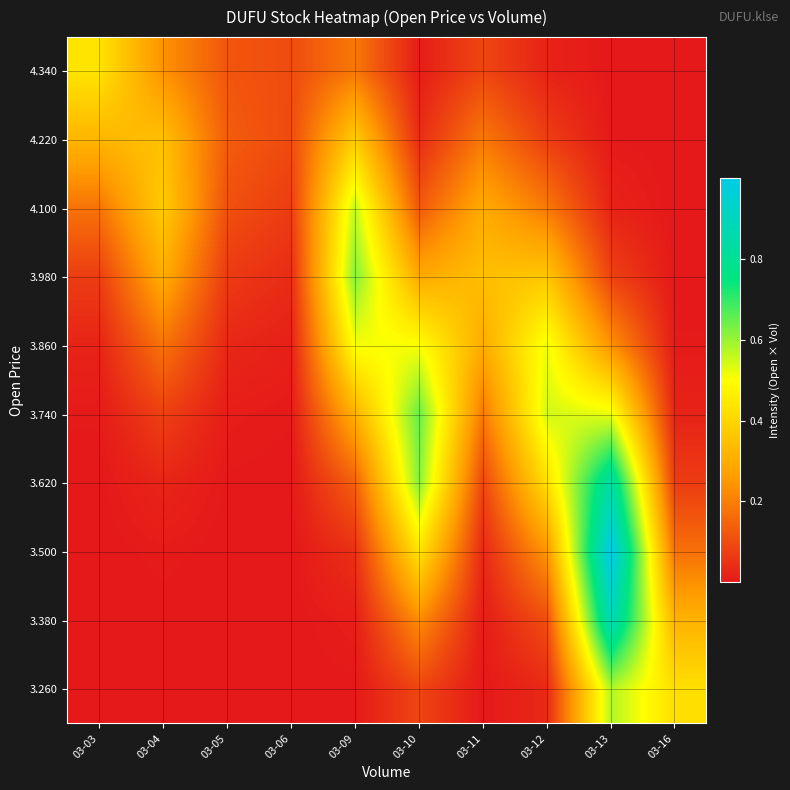

Count the number of categories in the chart.

10